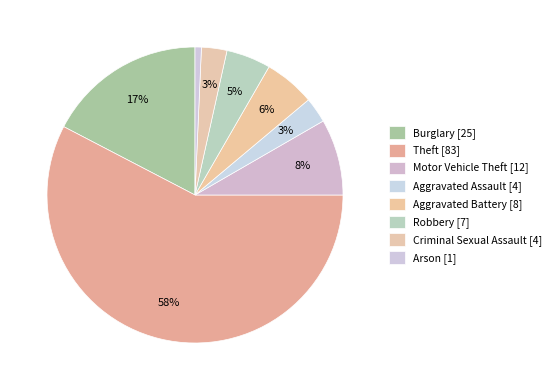

How many segments does this pie chart have?

8